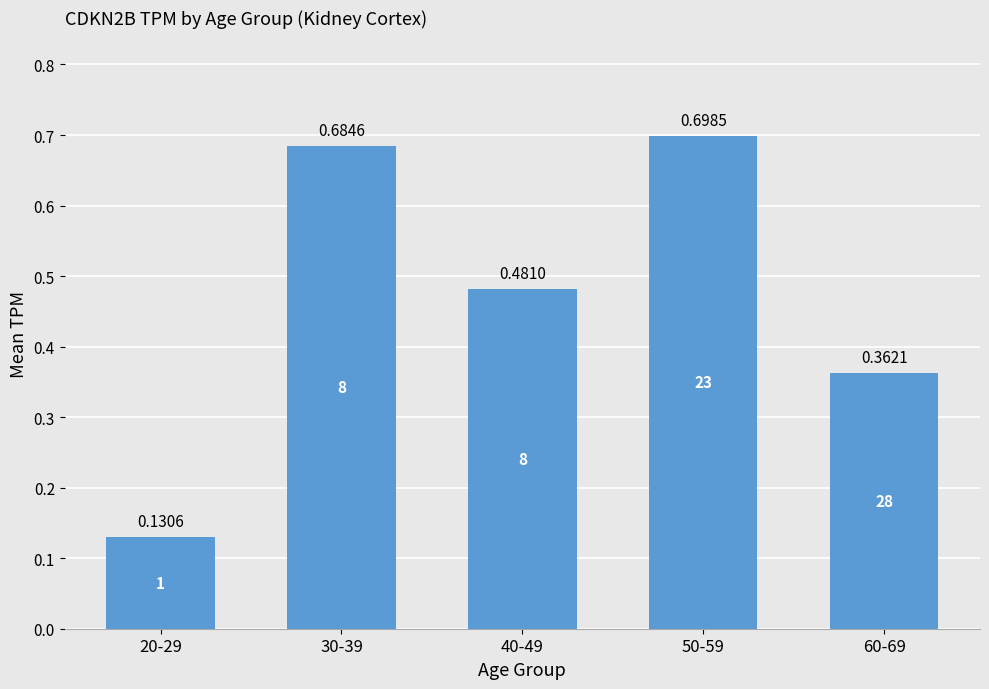

What is the change in value from 20-29 to 30-39?

+0.6